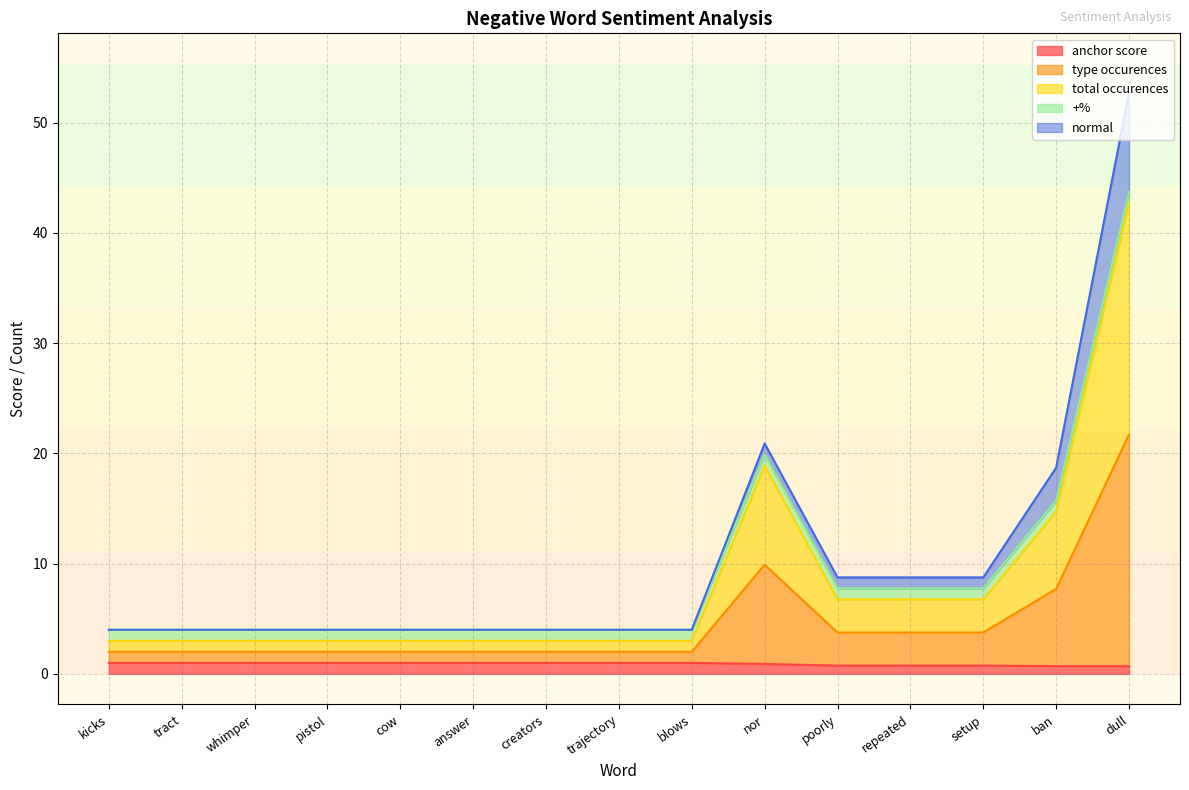

At which category is the sum across all series the highest?

dull